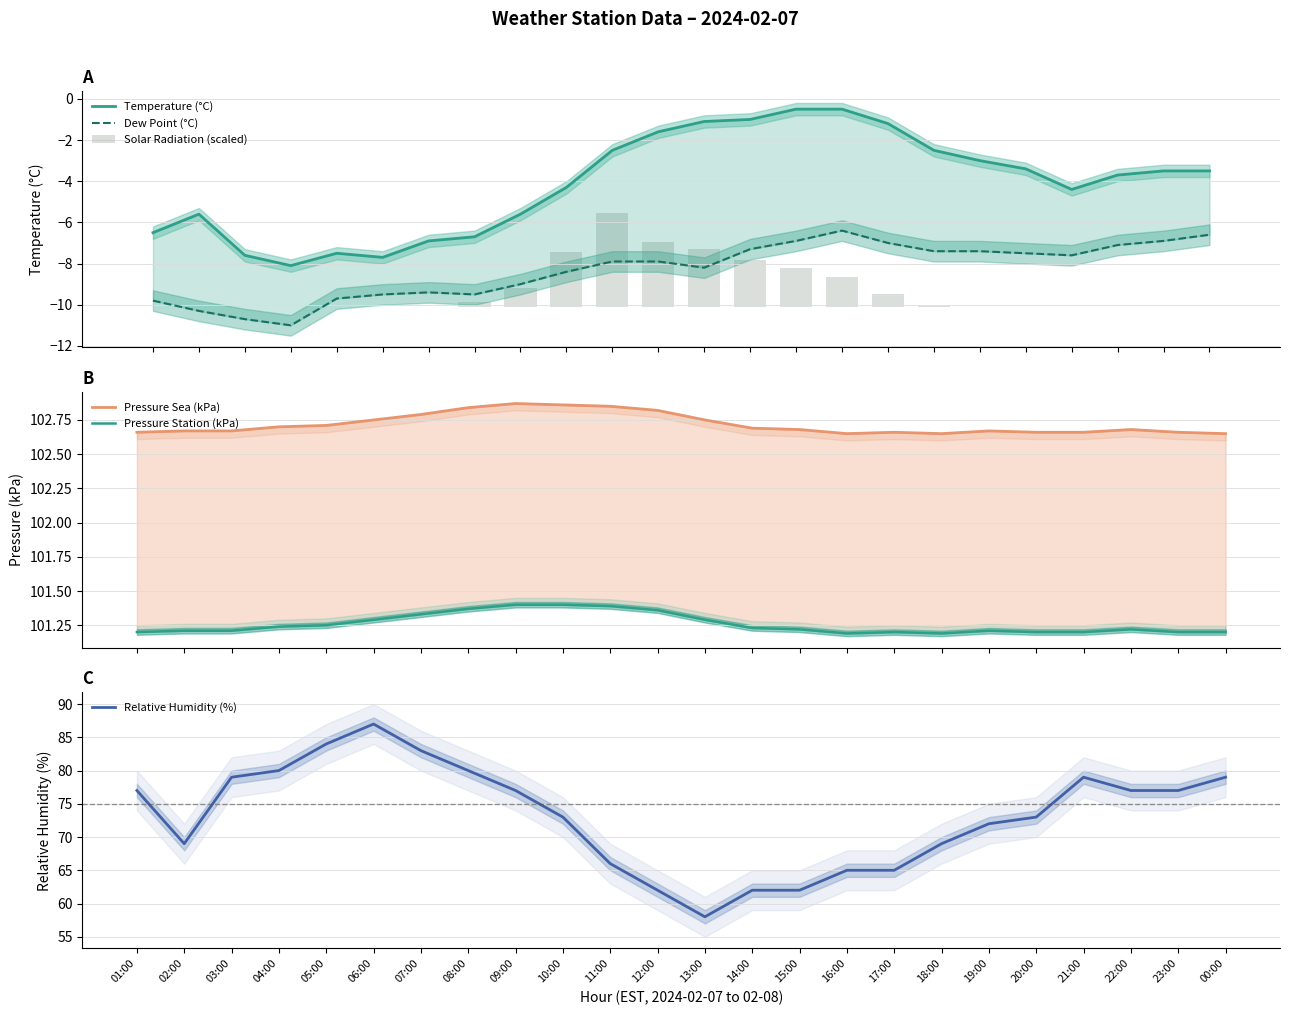

Which series changed the most between 06:00 and 21:00?

Relative Humidity (%)